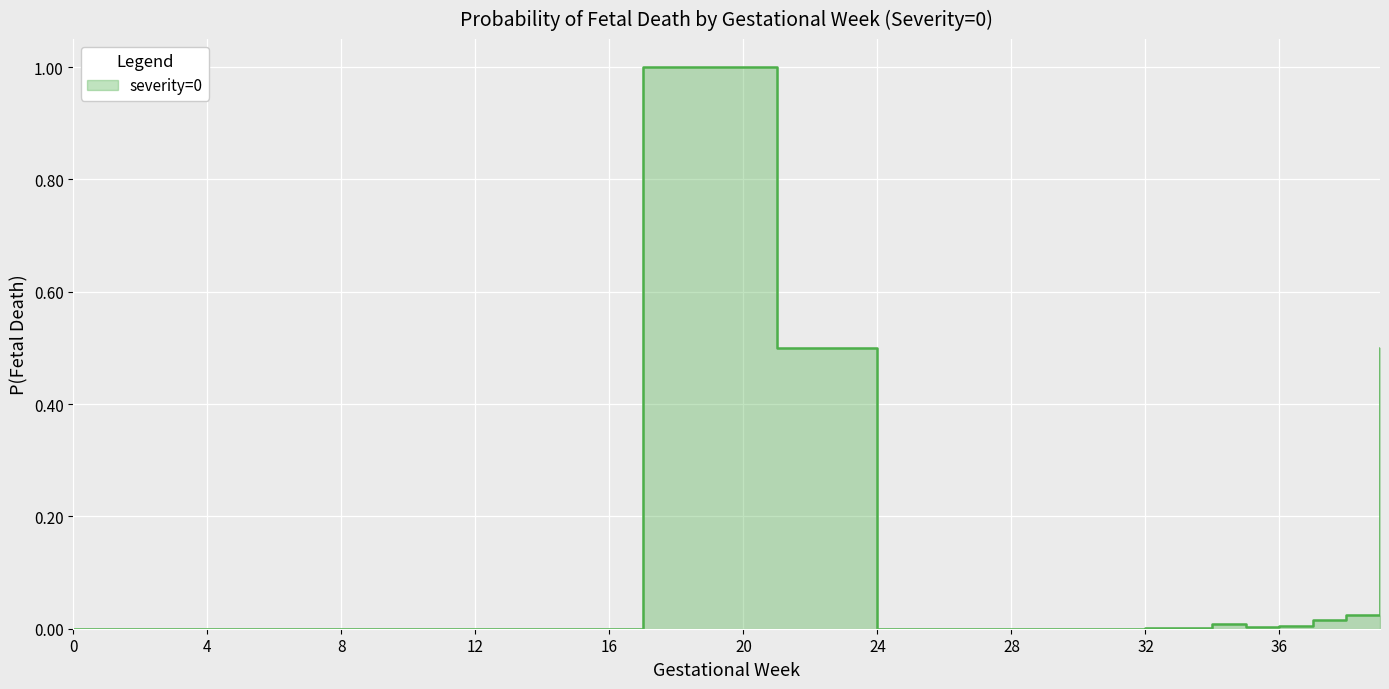

What is the maximum value shown in the chart?

1.0